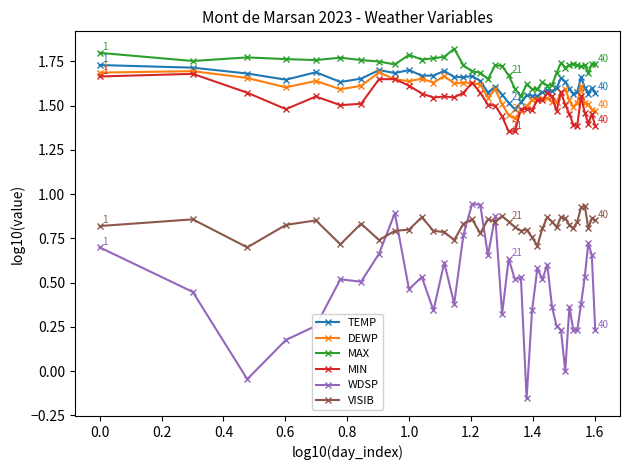

Count the number of categories in the chart.

40